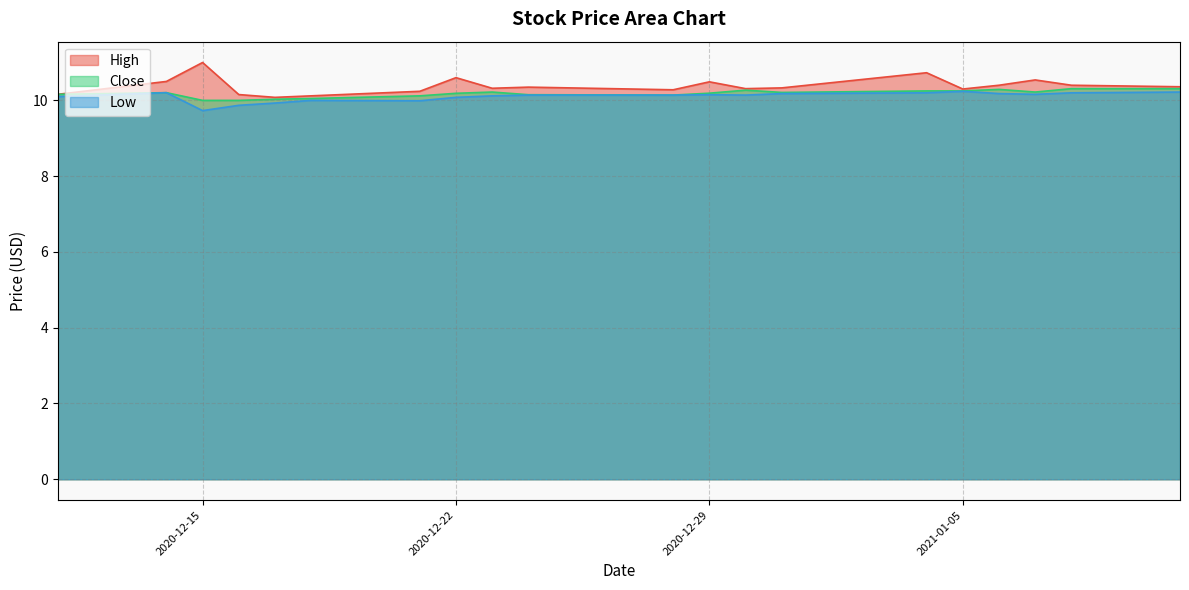

How many distinct data groups are displayed?

3